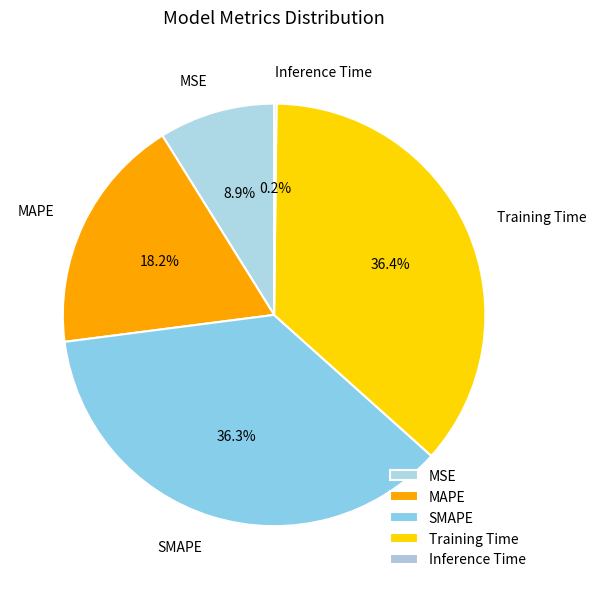

What is the ratio of the value at Training Time to the value at MAPE?

2.0